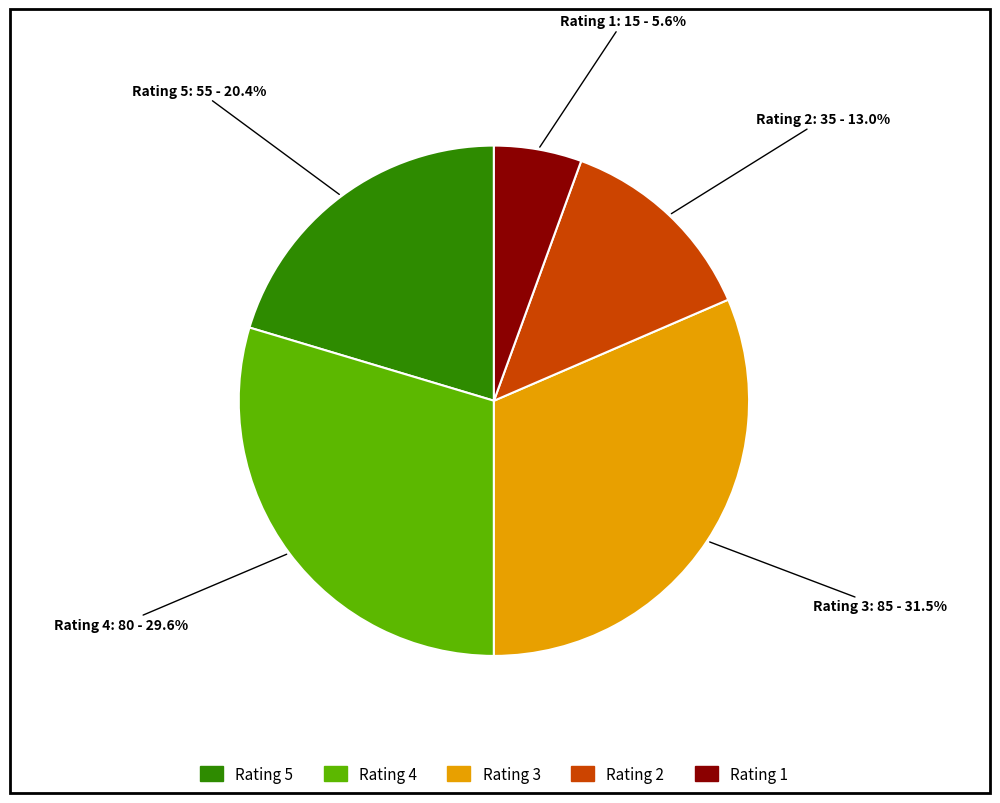

Does Rating 4 represent more than half of the total?

No